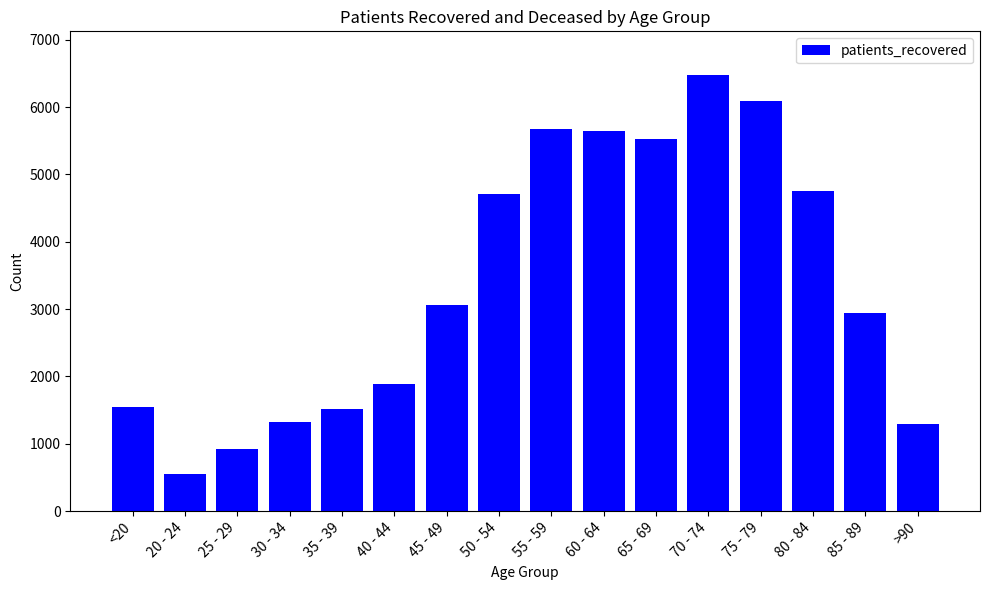

True or false: the data shows 1888 at 40 - 44.

True